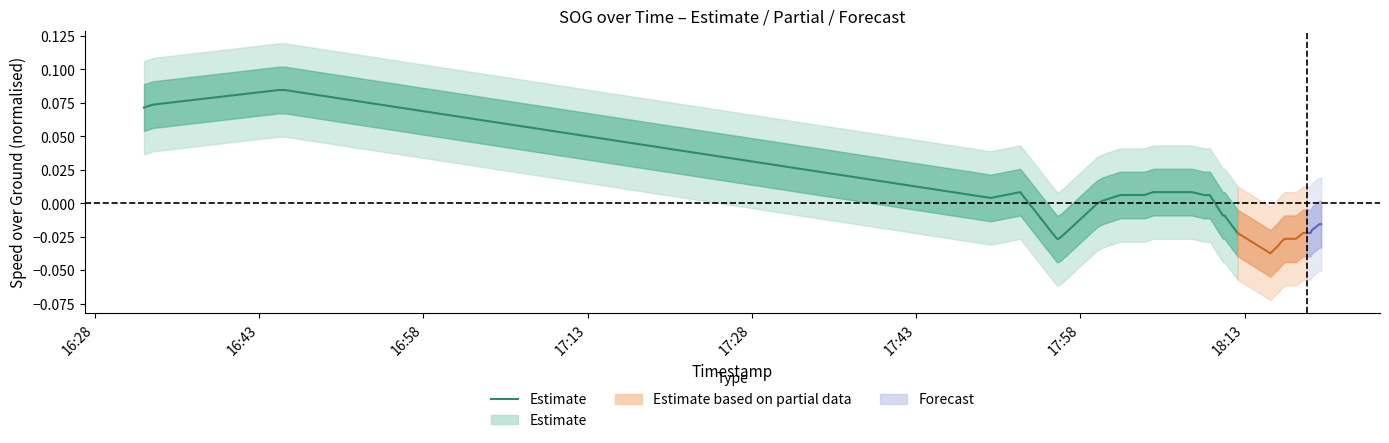

The value at 16:58 is 0.1. True or false?

True